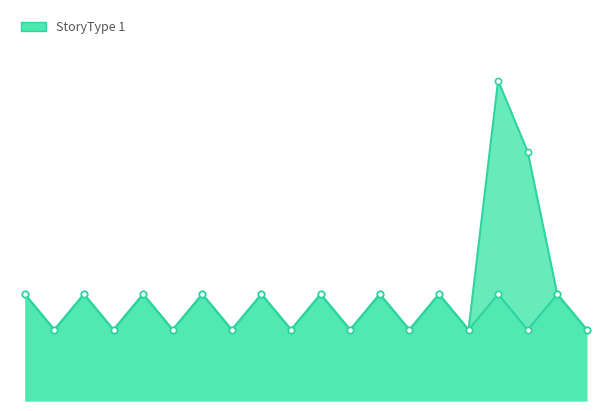

Which series contains the highest Y value?

StoryType 1